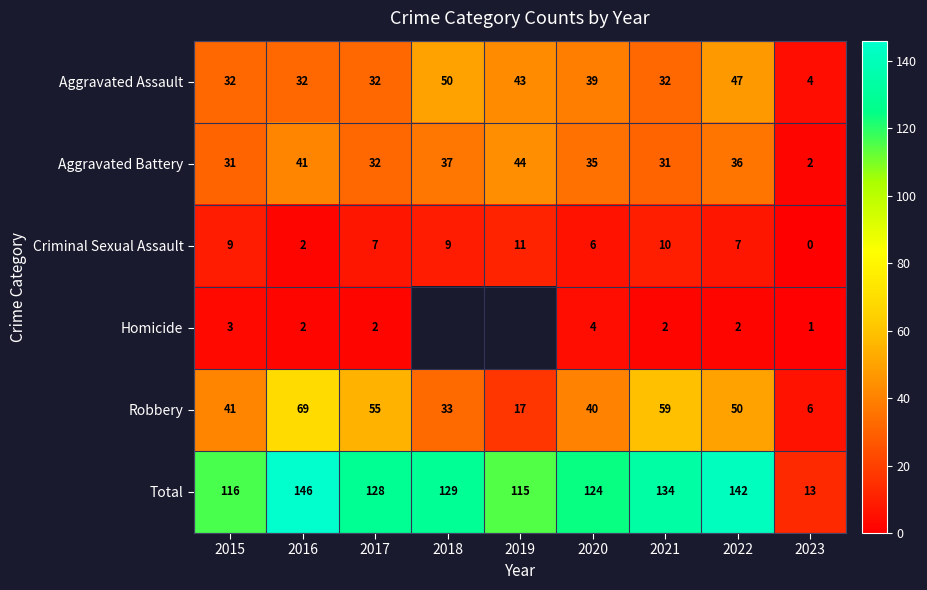

At which label does Robbery reach its peak?

2016